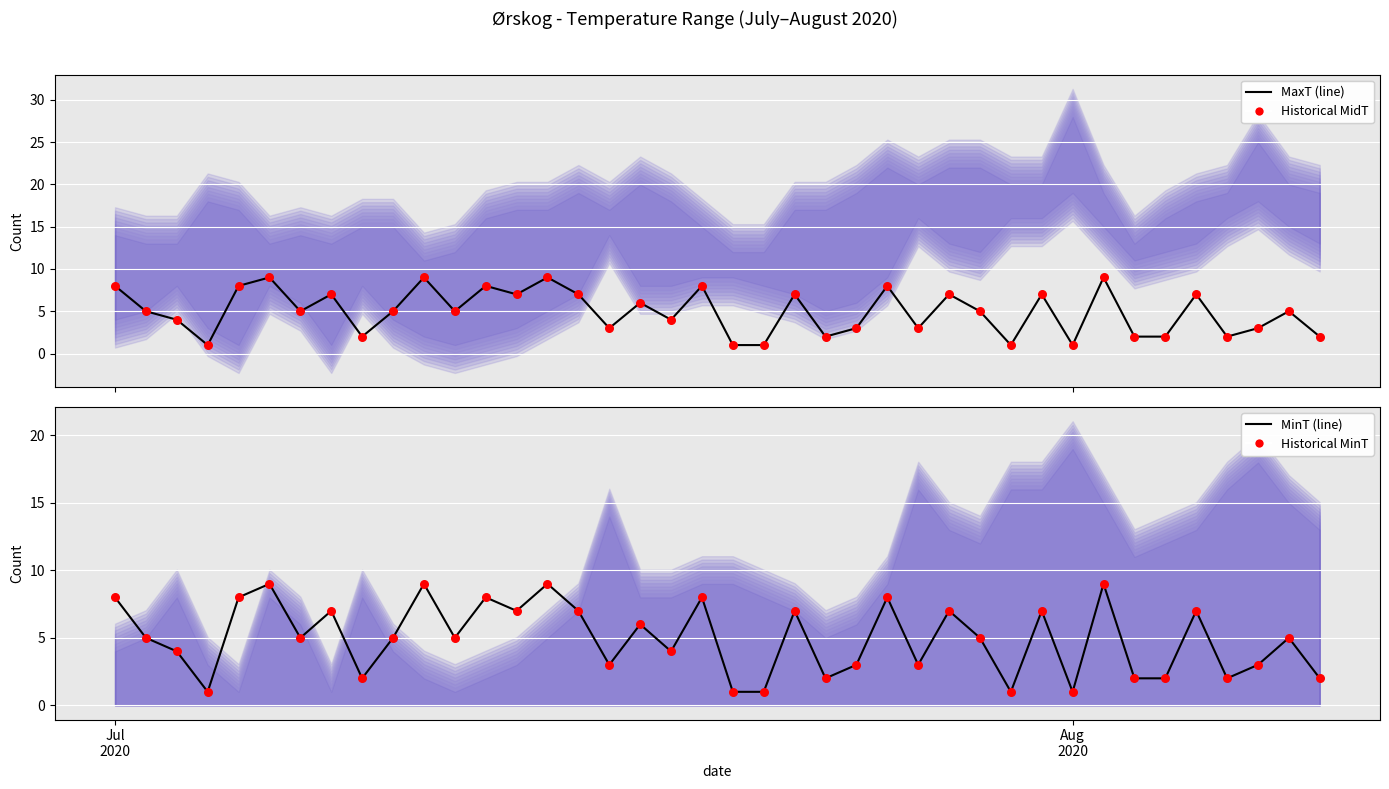

Which series reaches the minimum Y coordinate?

MidT